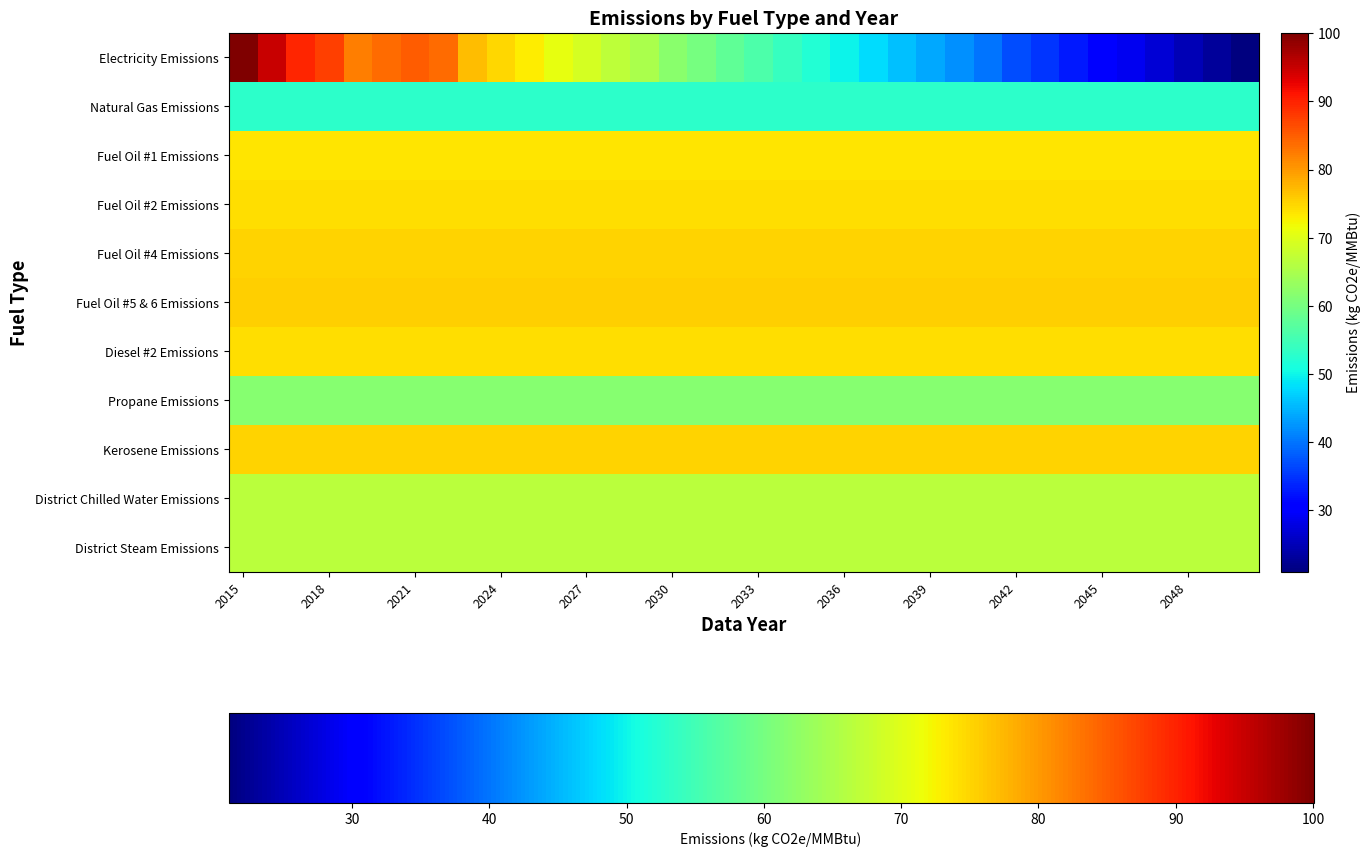

At how many categories does at least one series exceed 34?

36